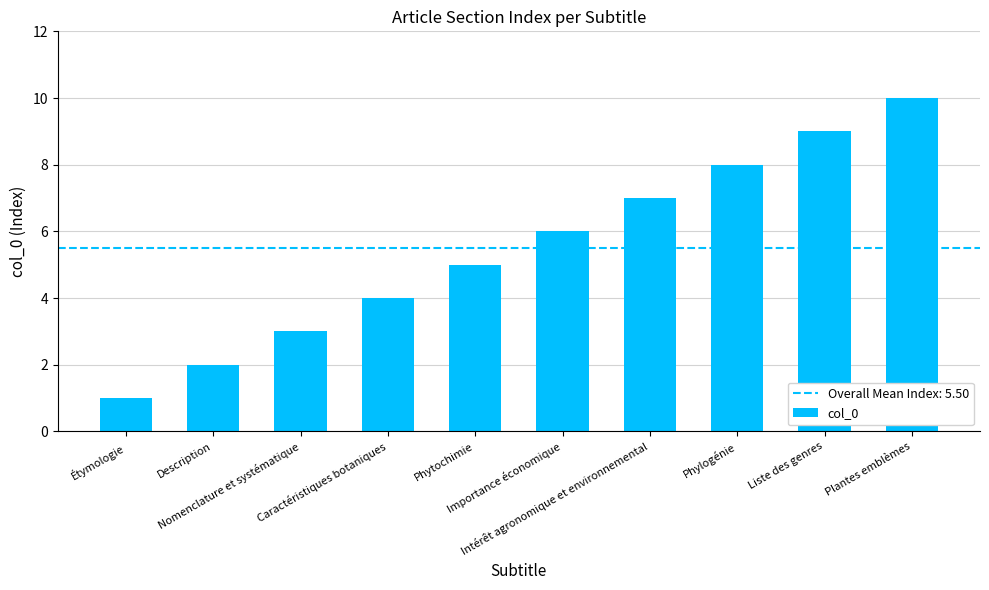

Rank the categories by value from lowest to highest.

Étymologie, Description, Nomenclature et systématique, Caractéristiques botaniques, Phytochimie, Importance économique, Intérêt agronomique et environnemental, Phylogénie, Liste des genres, Plantes emblèmes